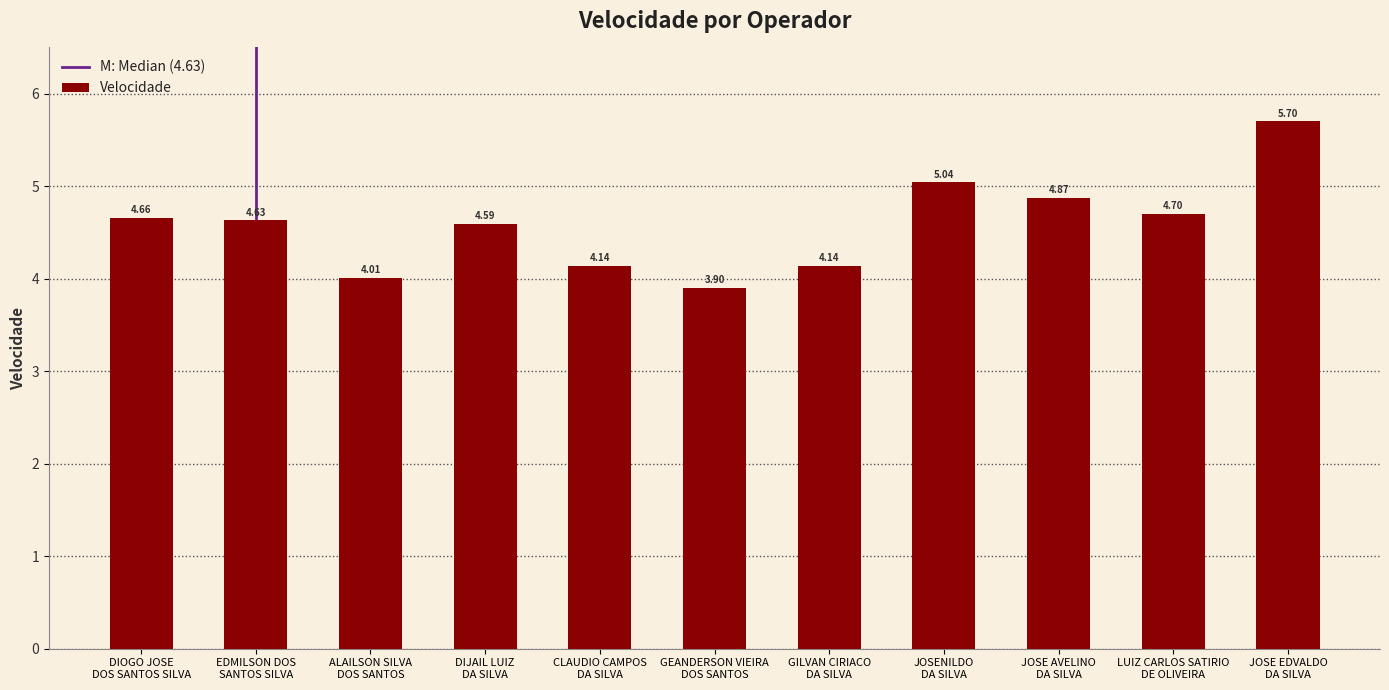

Are the bars grouped side by side (vs. stacked)?

No